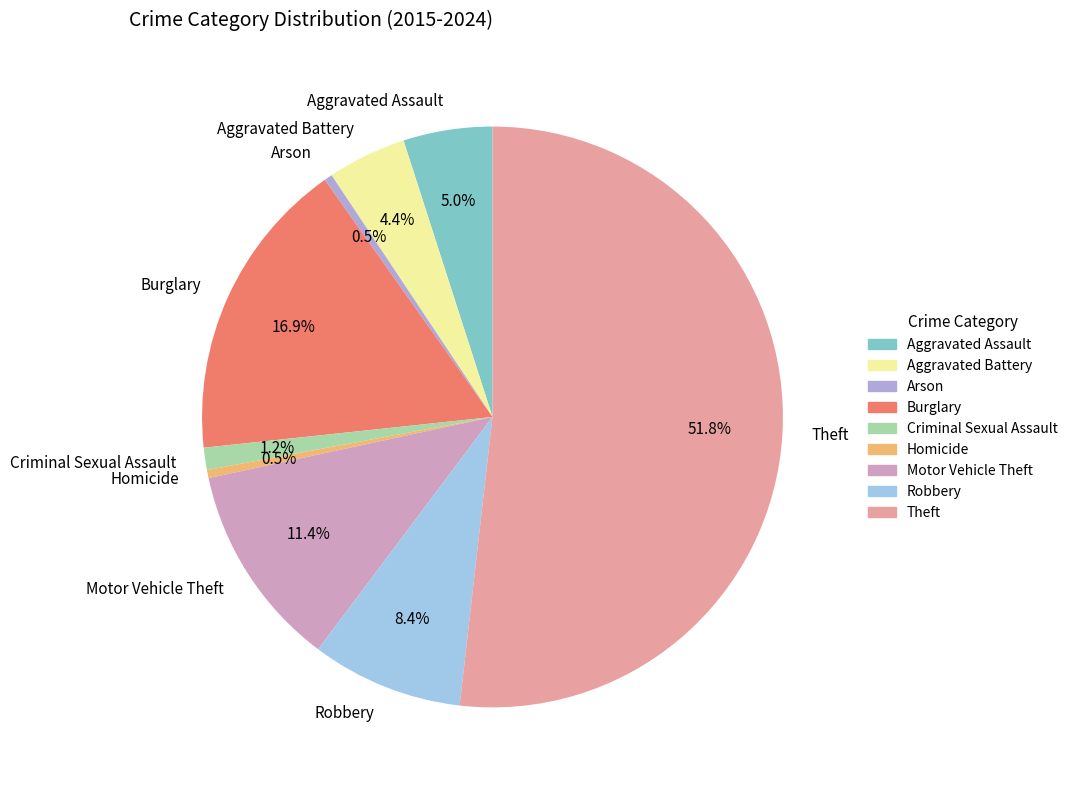

Count the number of slices in the pie.

9